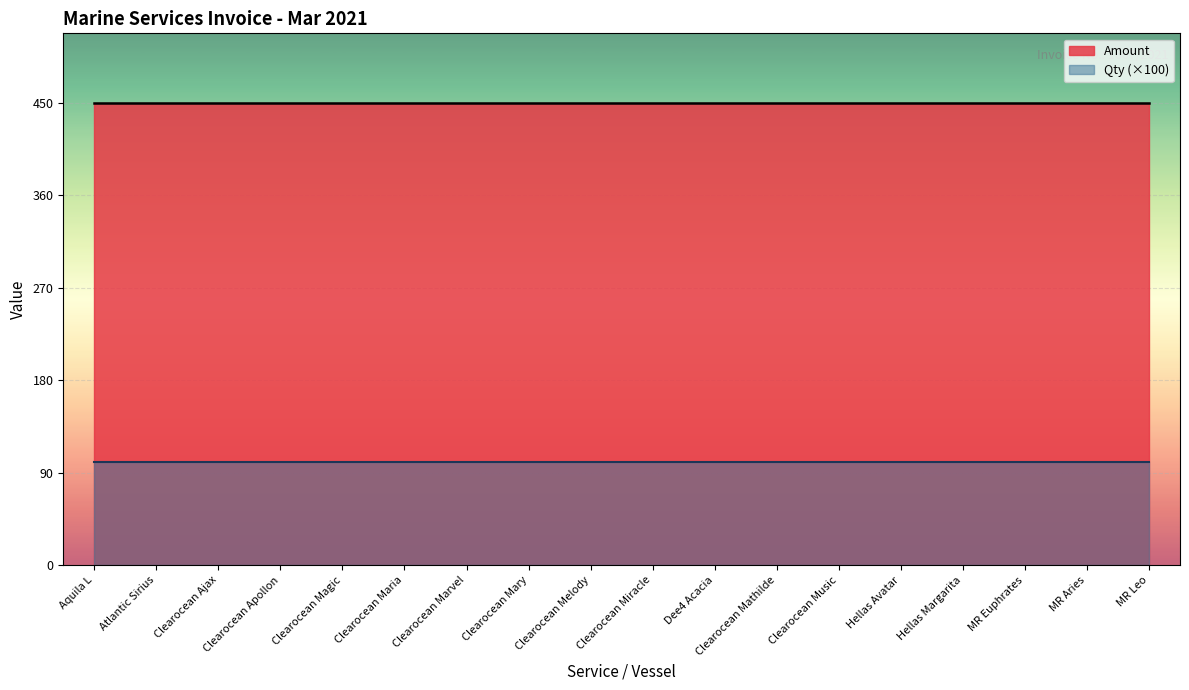

Reading right to left, list all the values displayed in this chart.

Qty: MR Leo=1	MR Aries=1	MR Euphrates=1	Hellas Margarita=1	Hellas Avatar=1	Clearocean Music=1	Clearocean Mathilde=1	Dee4 Acacia=1	Clearocean Miracle=1	Clearocean Melody=1	Clearocean Mary=1	Clearocean Marvel=1	Clearocean Maria=1	Clearocean Magic=1	Clearocean Apollon=1	Clearocean Ajax=1	Atlantic Sirius=1	Aquila L=1
Amount: MR Leo=450	MR Aries=450	MR Euphrates=450	Hellas Margarita=450	Hellas Avatar=450	Clearocean Music=450	Clearocean Mathilde=450	Dee4 Acacia=450	Clearocean Miracle=450	Clearocean Melody=450	Clearocean Mary=450	Clearocean Marvel=450	Clearocean Maria=450	Clearocean Magic=450	Clearocean Apollon=450	Clearocean Ajax=450	Atlantic Sirius=450	Aquila L=450